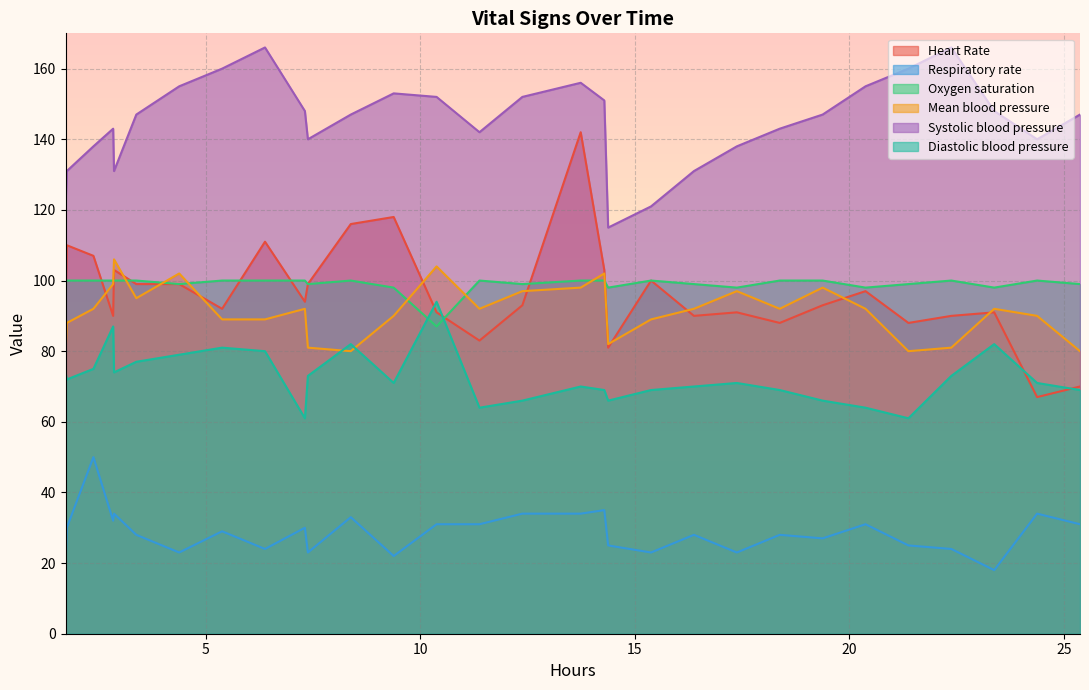

In Diastolic blood pressure, how many points are lower than both neighbors (excluding endpoints)?

7